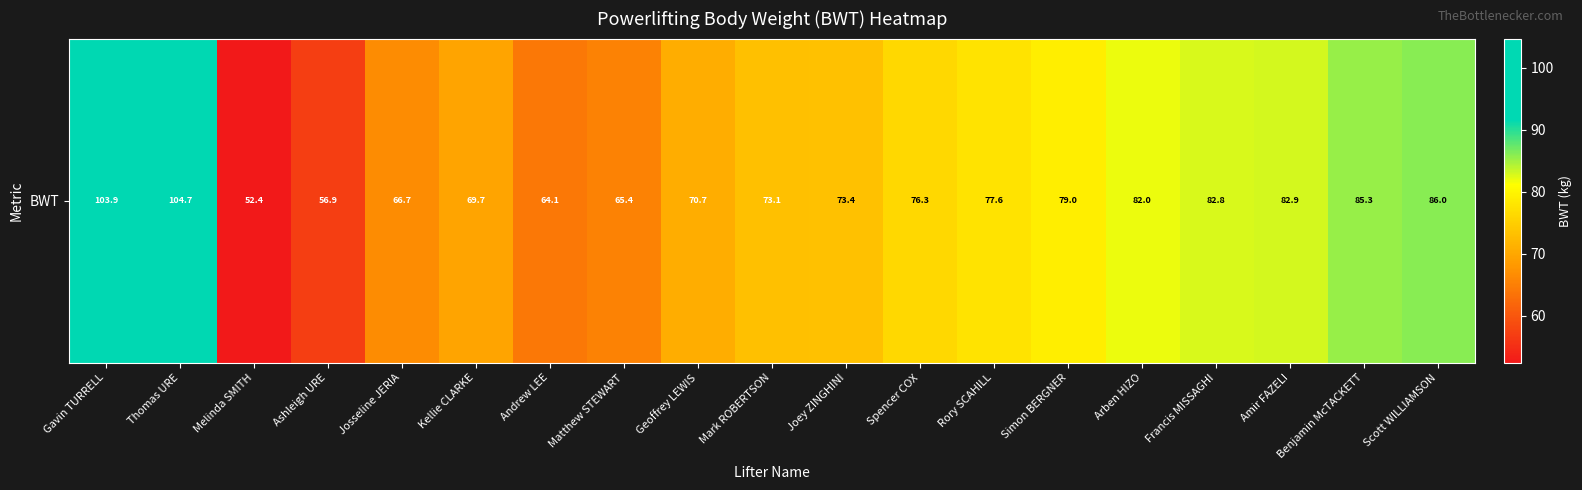

Which label corresponds to the largest value in the chart?

Thomas URE